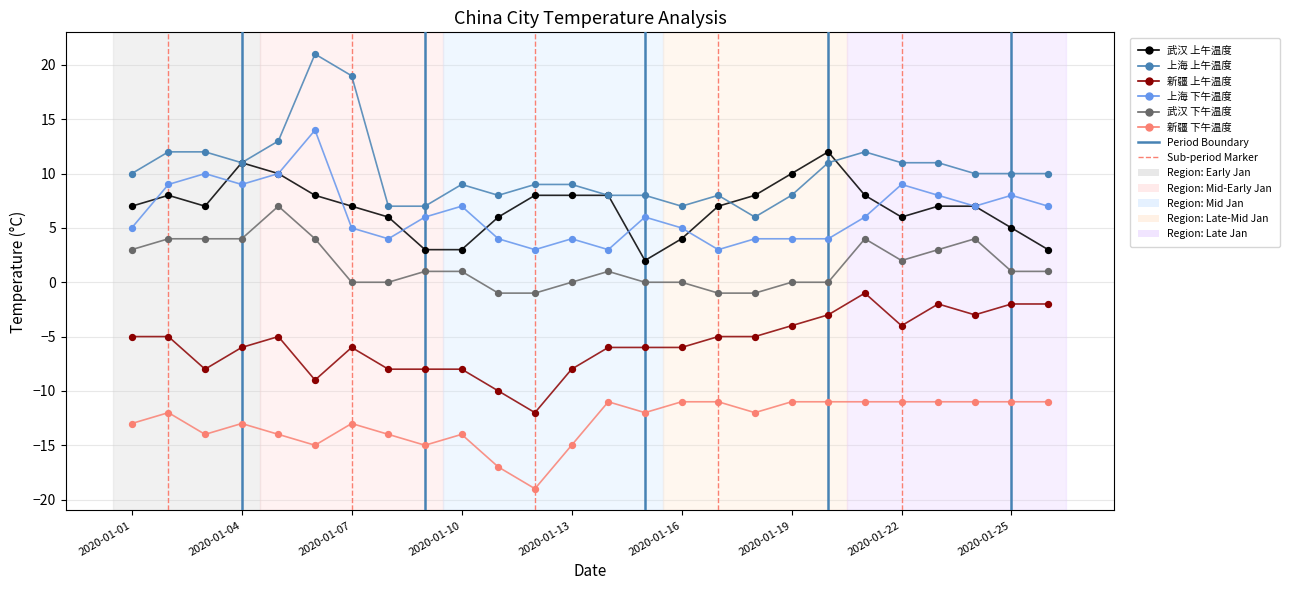

What is the maximum value for 武汉 上午温度?

12